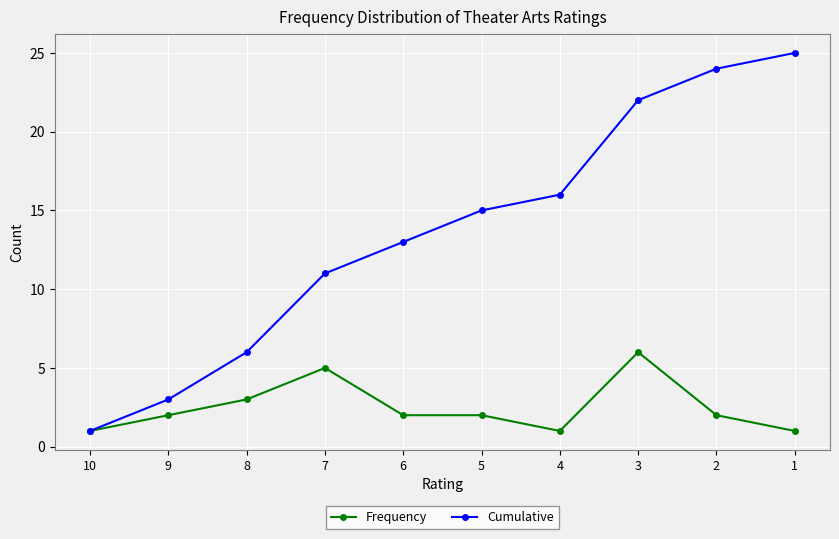

How many lines are shown in the chart?

2